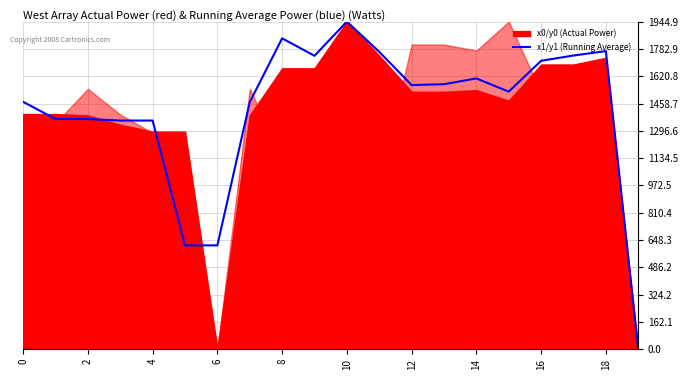

What is the maximum value for x1/y1 (Running Average)?

1944.9